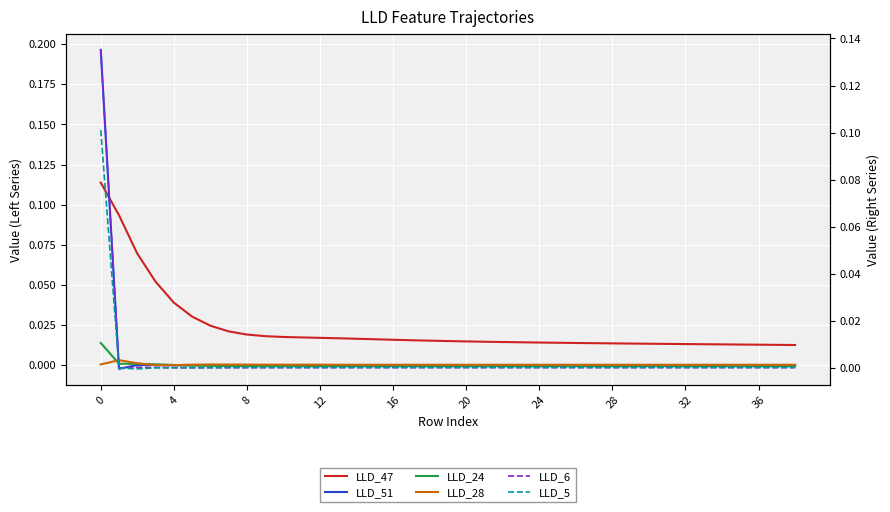

Between 17 and 8, which is larger?

8